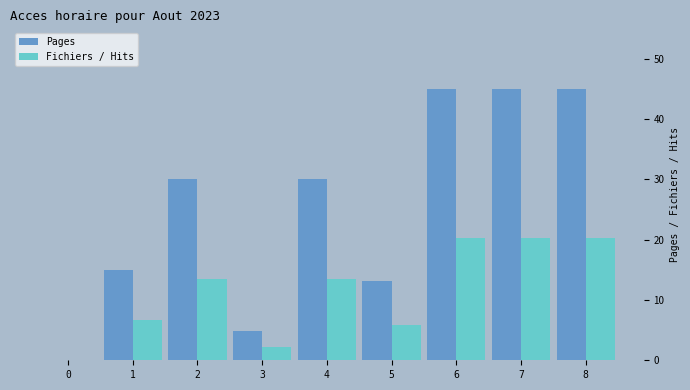

How many values in Fichiers / Hits are above zero?

8